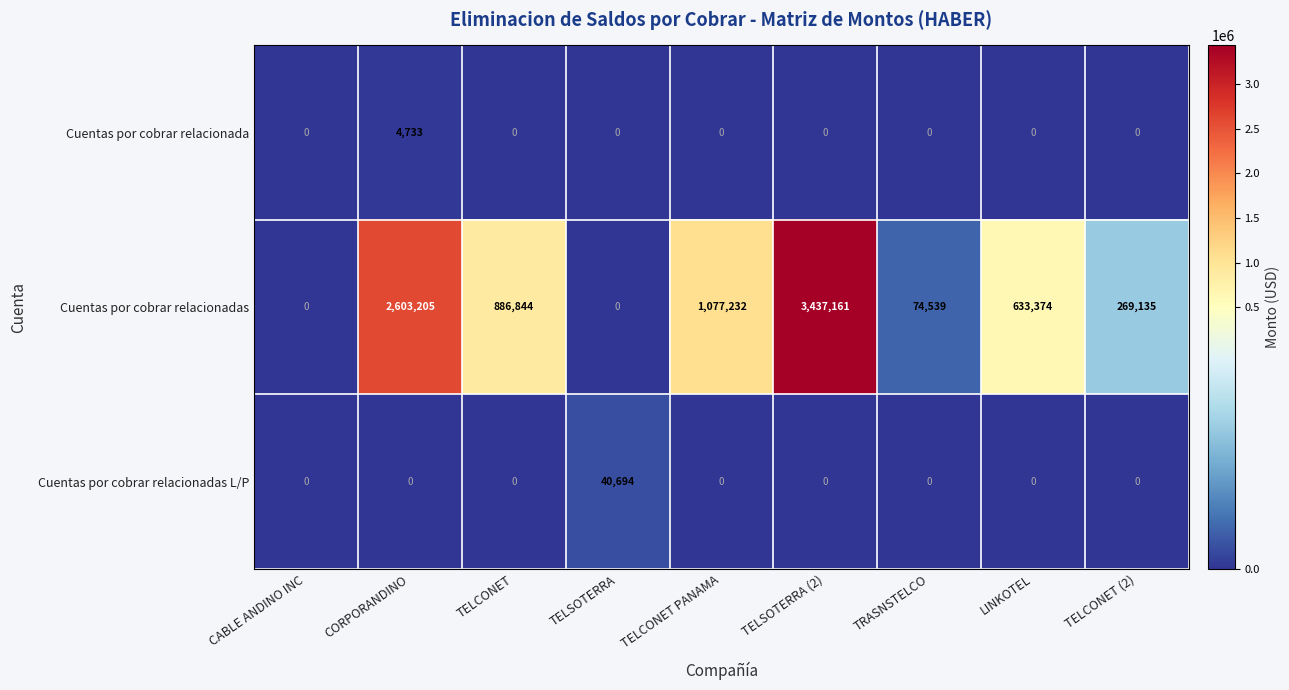

What is the total value across all series at TELSOTERRA?

40694